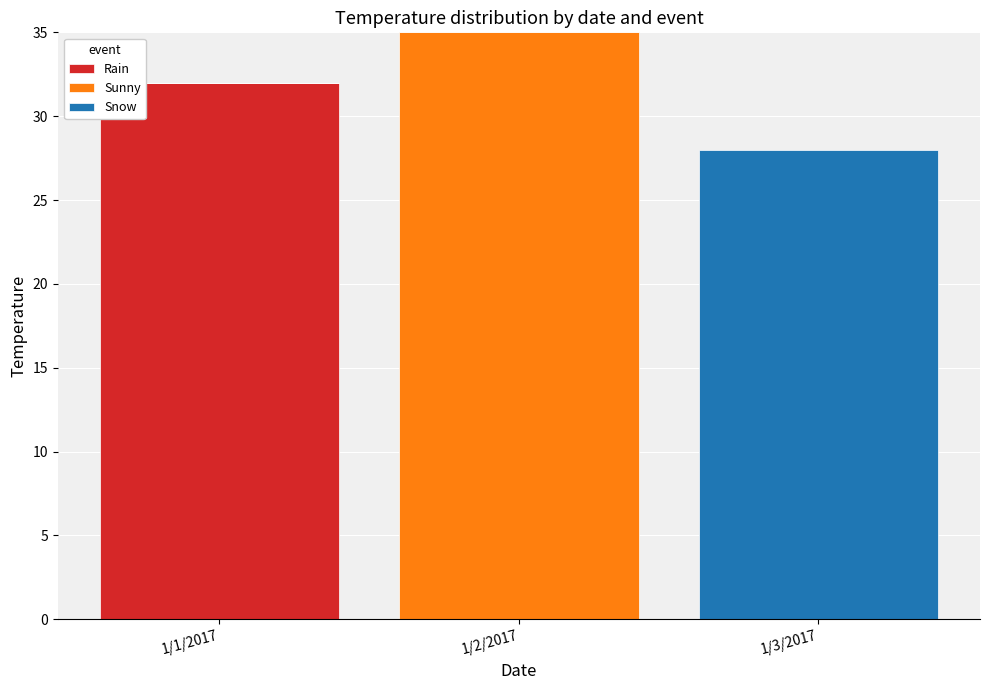

What is the total value across all series at 1/1/2017?

32